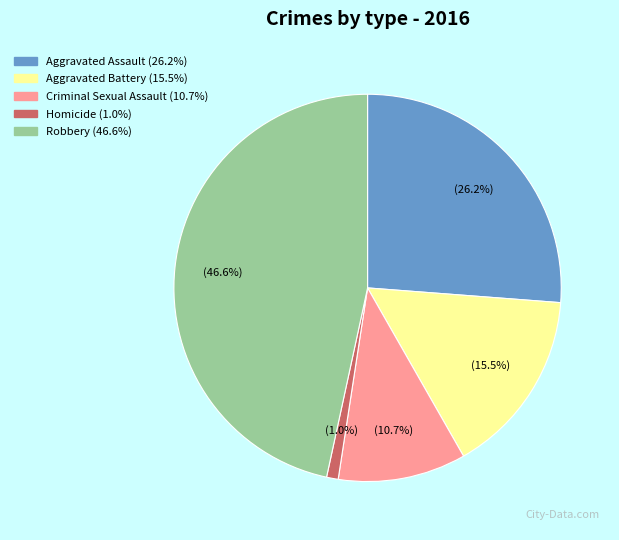

Does Robbery represent more than half of the total?

No